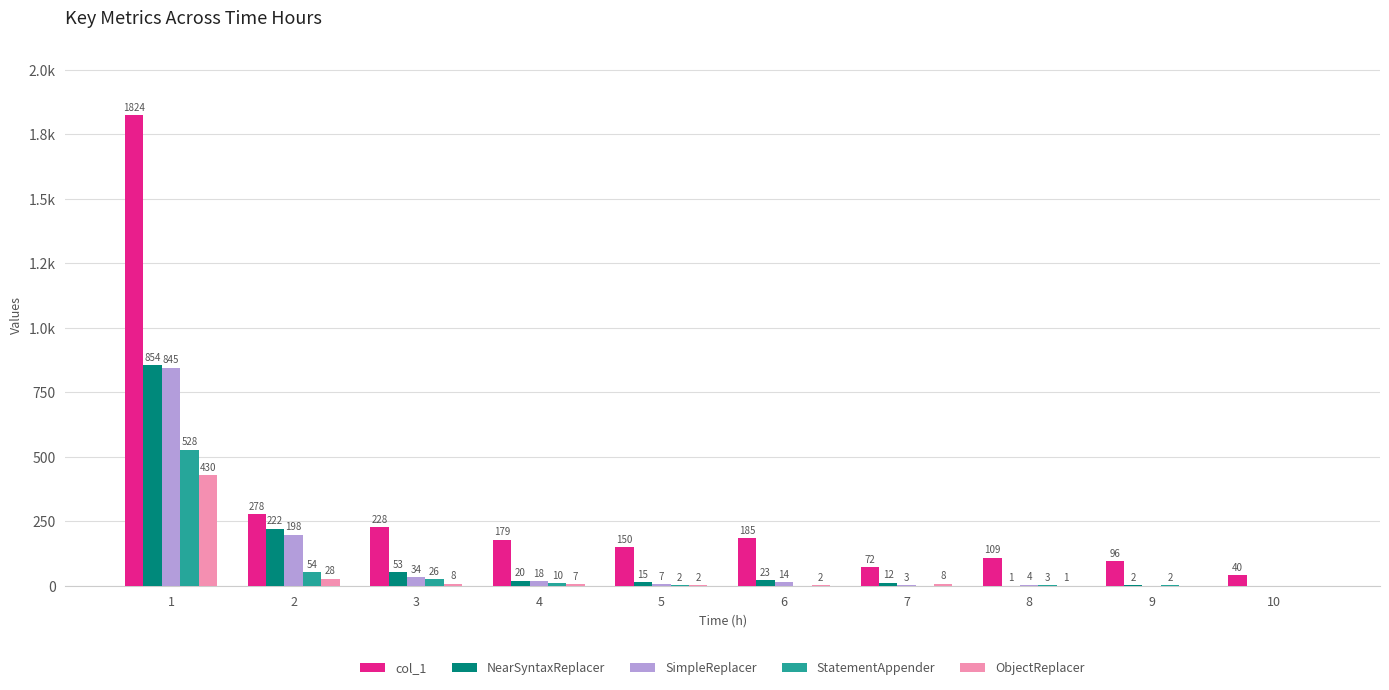

Is it true that SimpleReplacer equals 4 at 8?

True